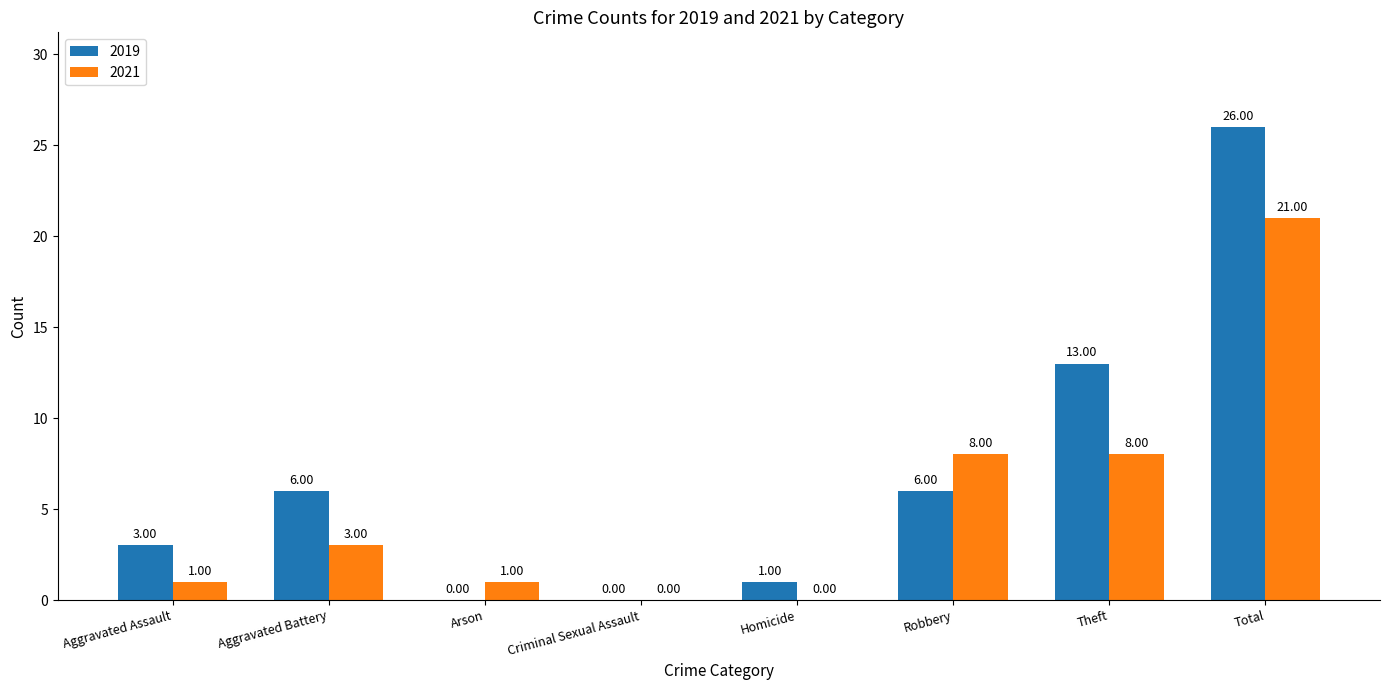

Which category has the highest value across all series?

Total